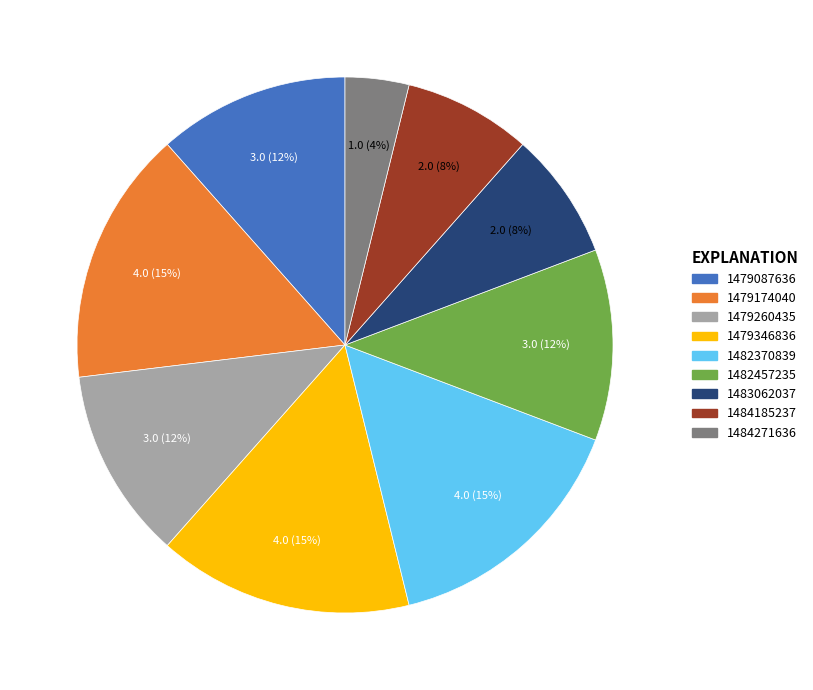

Is the sum of 1482370839 and 1479174040 greater than half?

No